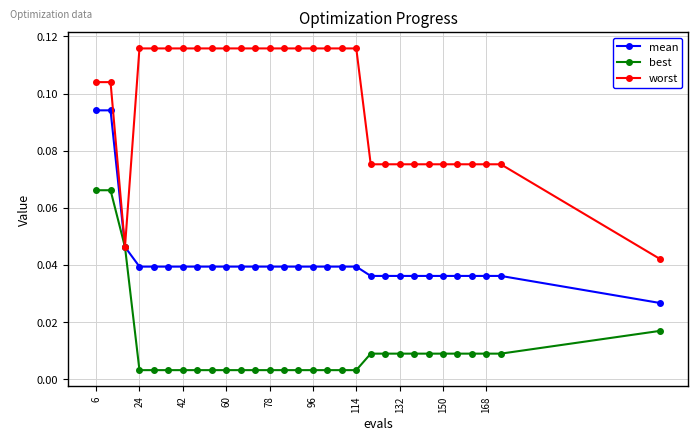

Count the number of data series in this chart.

3